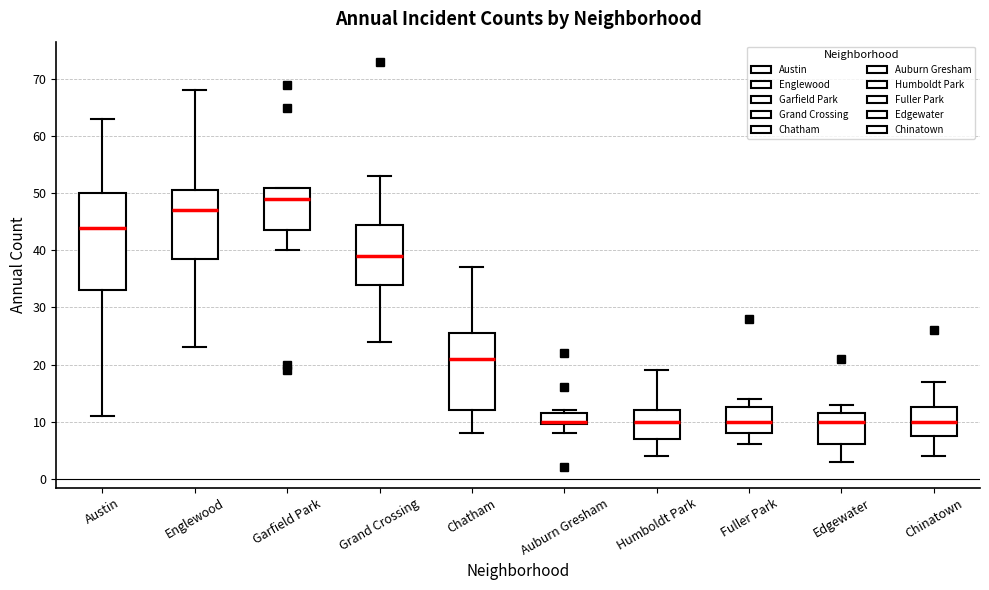

Reading left to right, read every box against the y-axis: the position of its median line, the range the box covers, and the ends of its whiskers. The values are not printed on the chart, so give them approximately, as read against the axis.

Austin: median 44, box 33 to 50, whiskers 11 to 63
Englewood: median 47, box 39 to 51, whiskers 23 to 68
Garfield Park: median 49, box 44 to 51, whiskers 40 to 51
Grand Crossing: median 39, box 34 to 45, whiskers 24 to 53
Chatham: median 21, box 12 to 26, whiskers 8 to 37
Auburn Gresham: median 10 (just above the box's lower edge), box 10 to 12, whiskers 8 to 12 (just above the box's upper edge)
Humboldt Park: median 10, box 7 to 12, whiskers 4 to 19
Fuller Park: median 10, box 8 to 13, whiskers 6 to 14
Edgewater: median 10, box 6 to 12, whiskers 3 to 13
Chinatown: median 10, box 8 to 13, whiskers 4 to 17